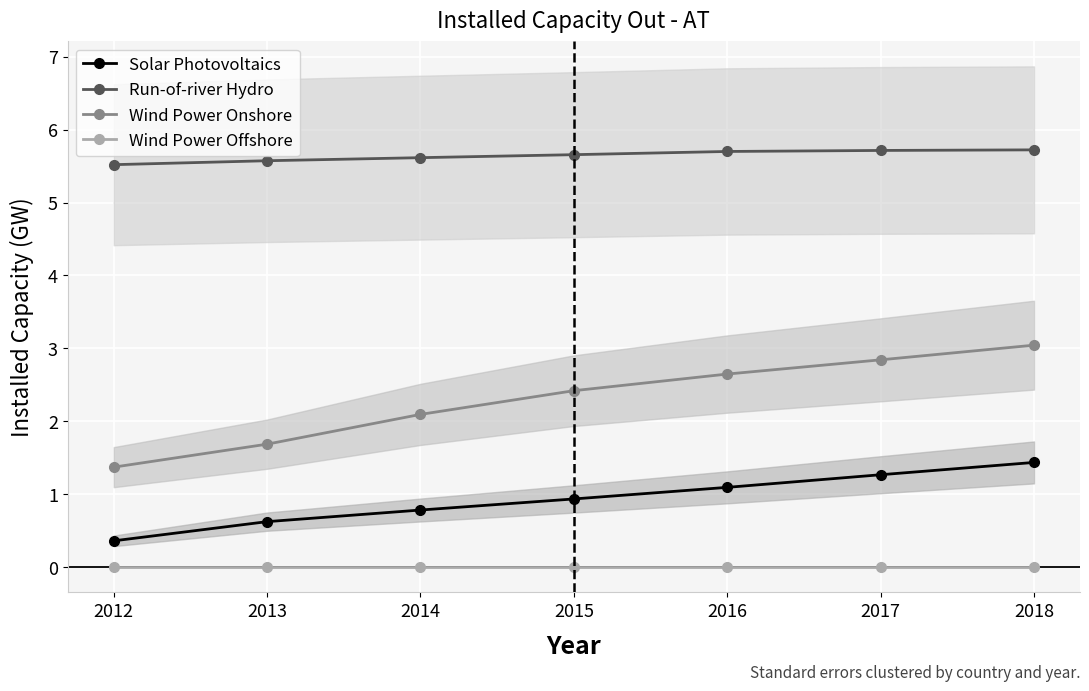

True or false: Wind Power Onshore and Run-of-river Hydro cross at least once.

False